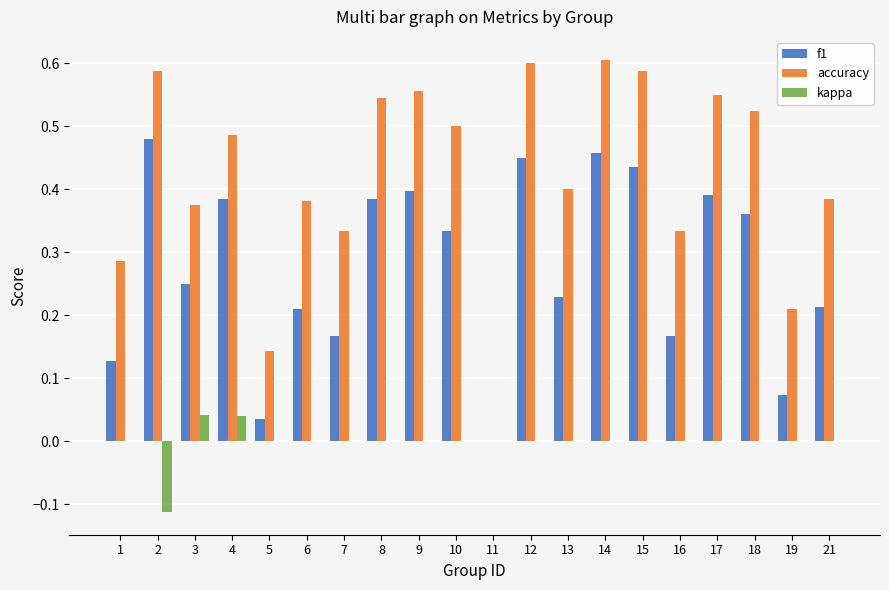

Which series has the largest total across all categories?

accuracy